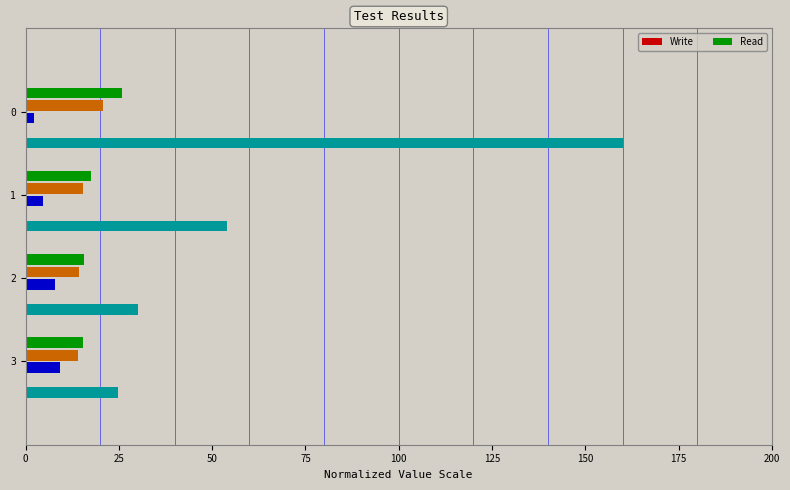

What is the greatest value displayed?

160.0